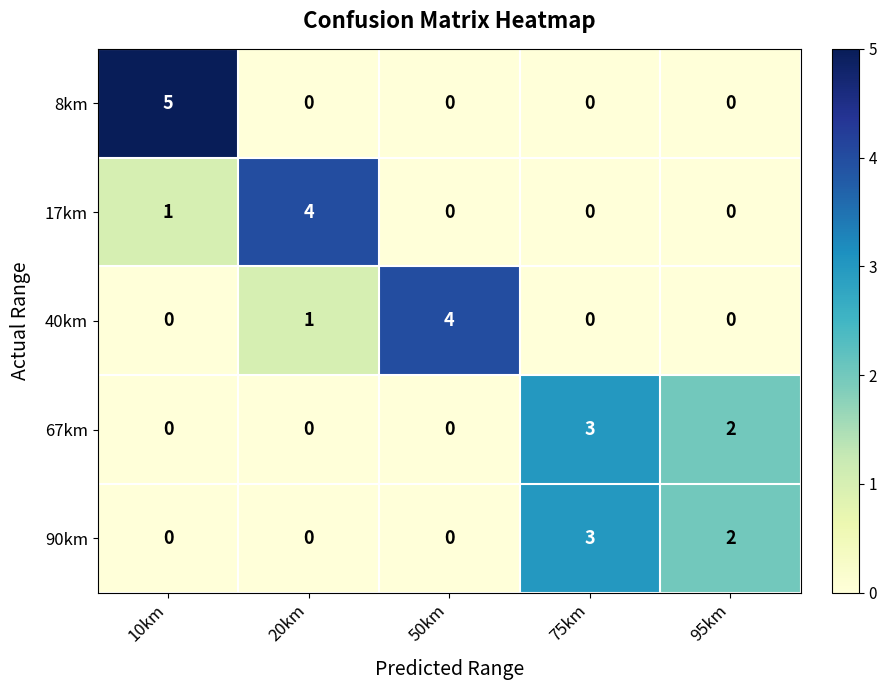

What is the difference between the highest and lowest values at 75km?

3